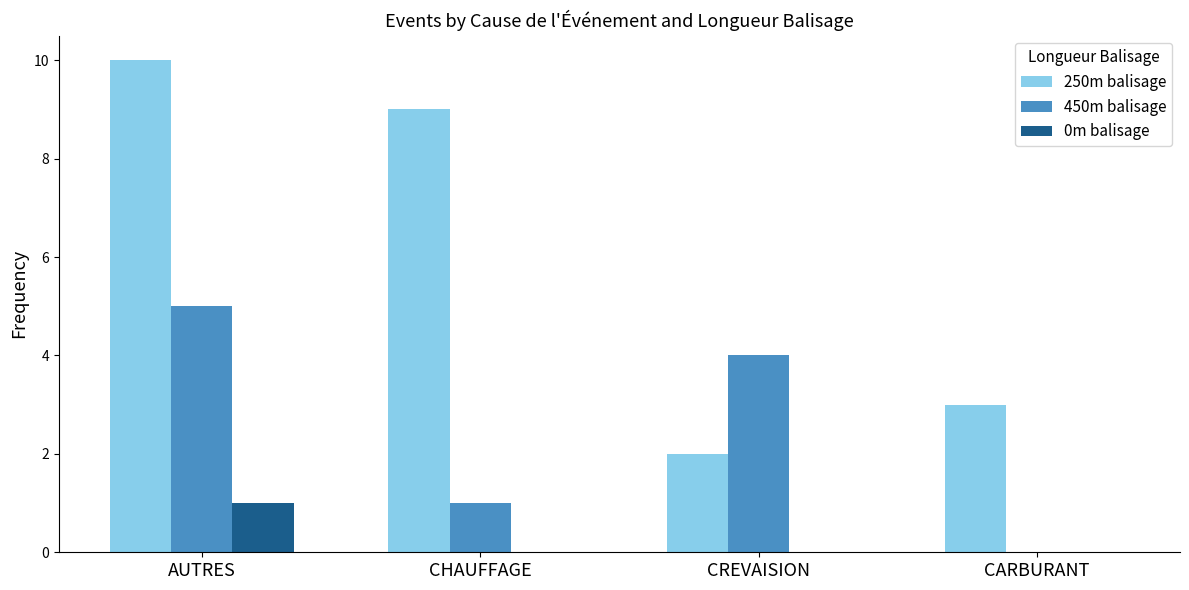

True or false: 250m balisage has a value of 14 at CHAUFFAGE.

False